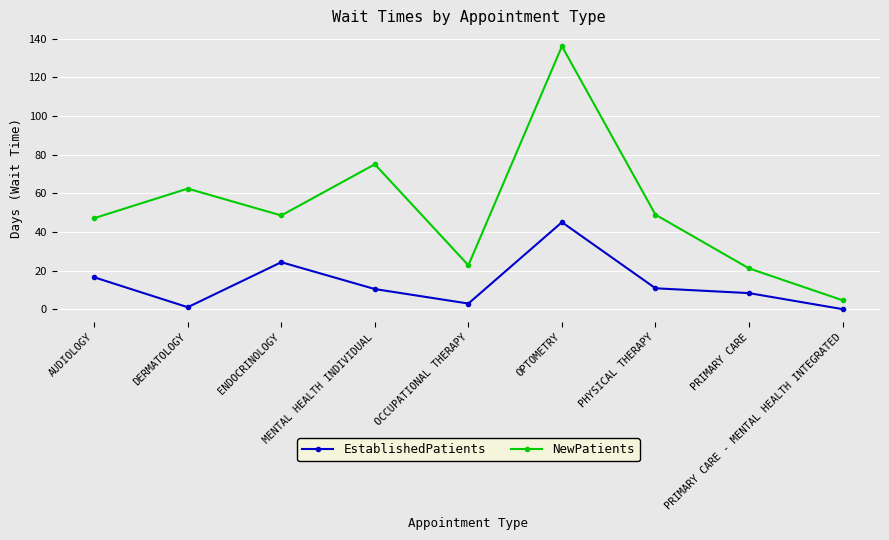

Which category has the lowest value in the NewPatients series?

PRIMARY CARE - MENTAL HEALTH INTEGRATED